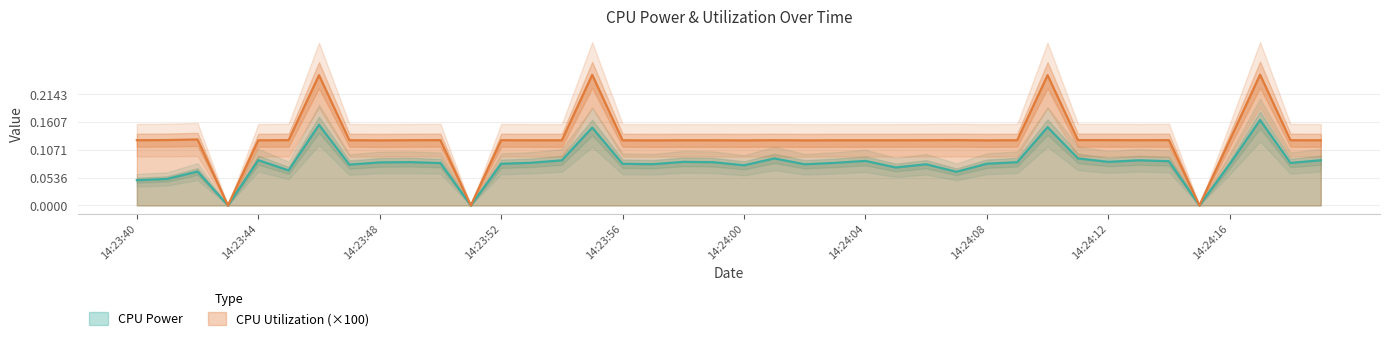

The value of CPU Power at 14:24:10 is 0.2. True or false?

True